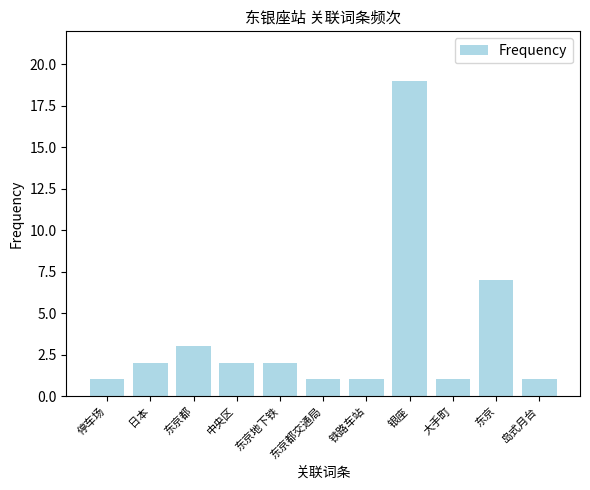

At which label is the value closest to 10?

东京